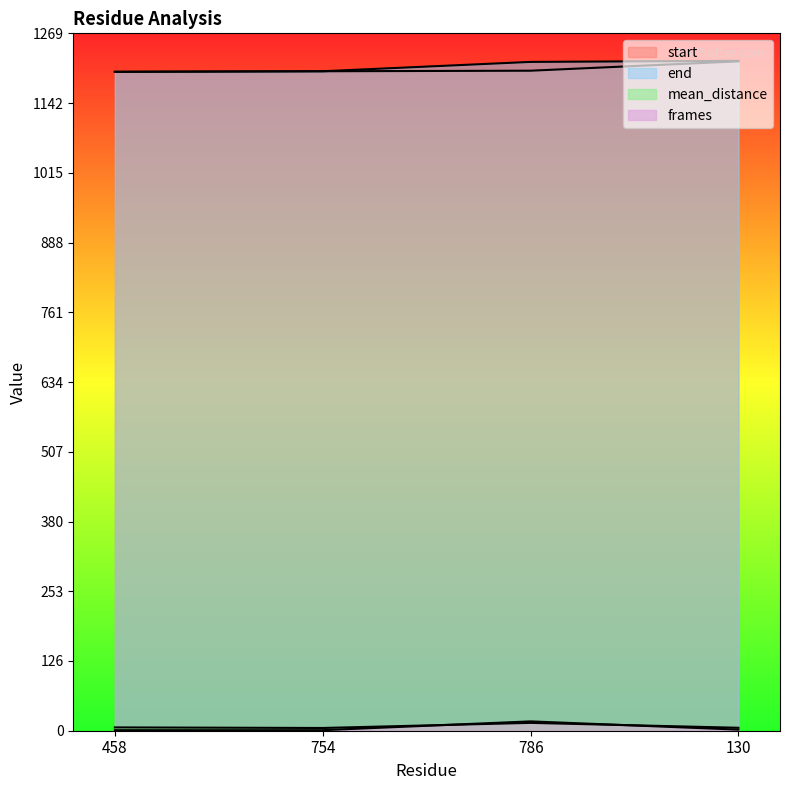

Is the value of frames at 754 greater than the value of mean_distance at 458?

No